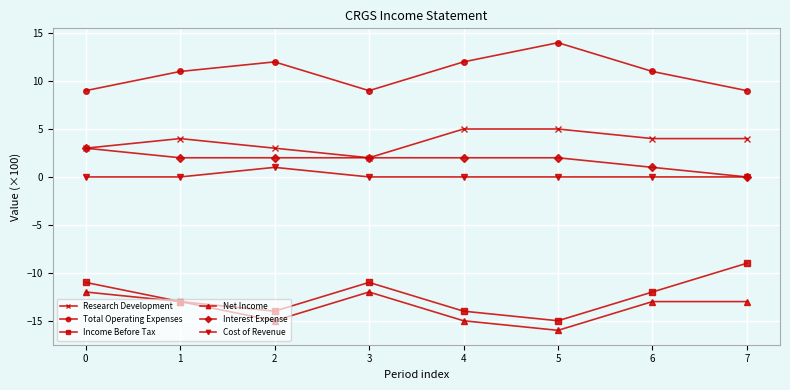

At how many categories does at least one series exceed 0?

8